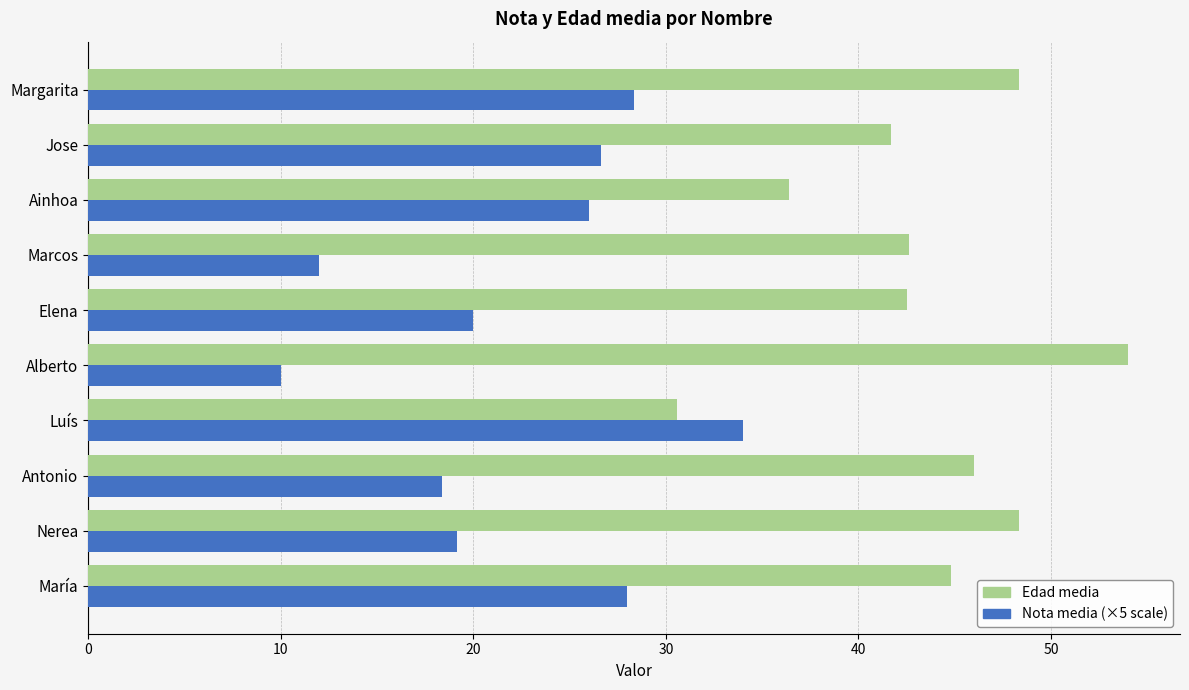

How many categories are shown in the chart?

10